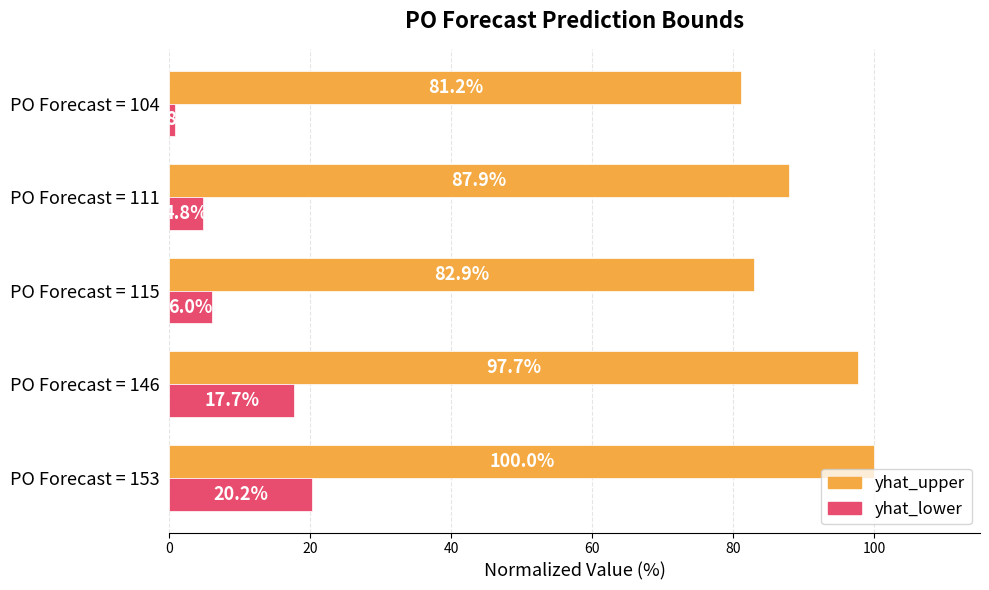

What is the average value of the yhat_lower series?

9.9